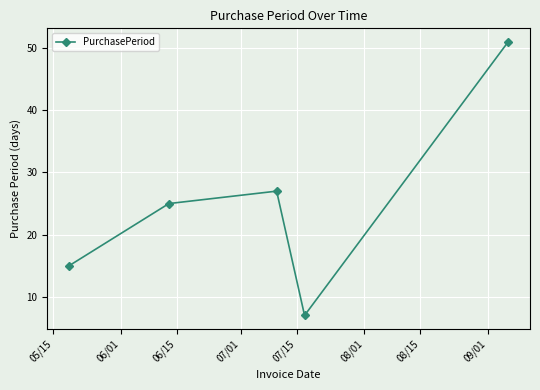

What is the average value?

25